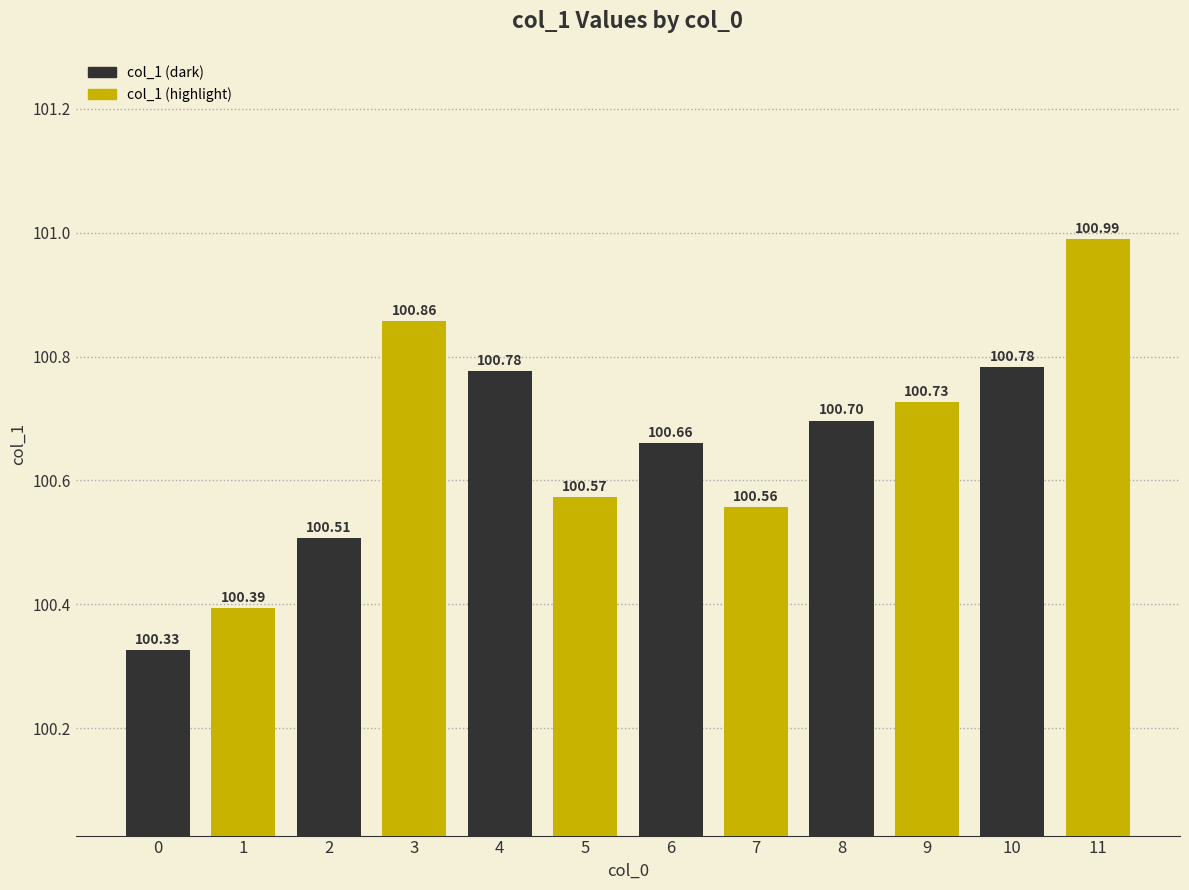

What is the difference between the maximum and minimum values?

0.7